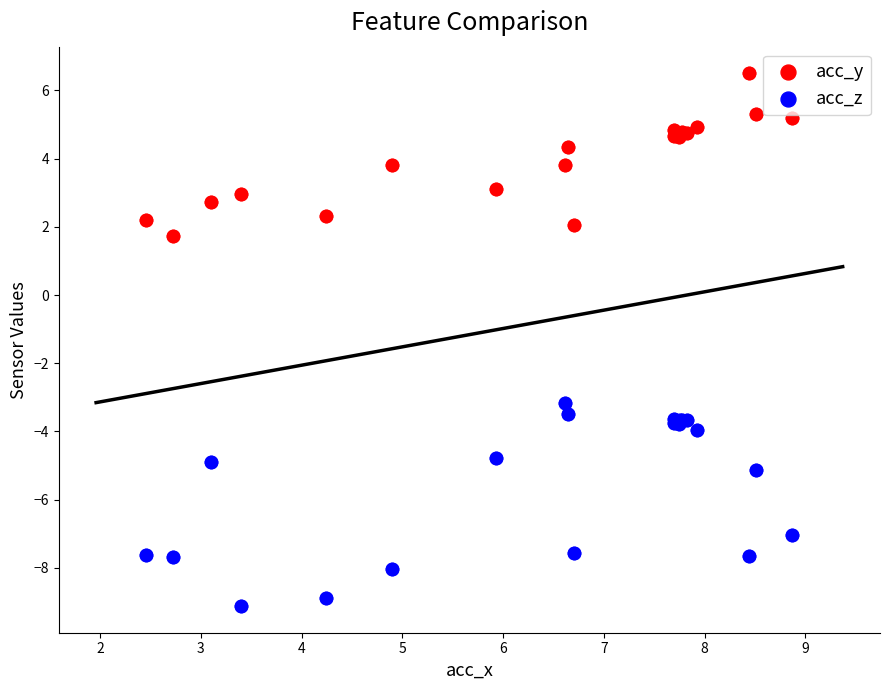

What are all the series names shown in the legend?

acc_y, acc_z